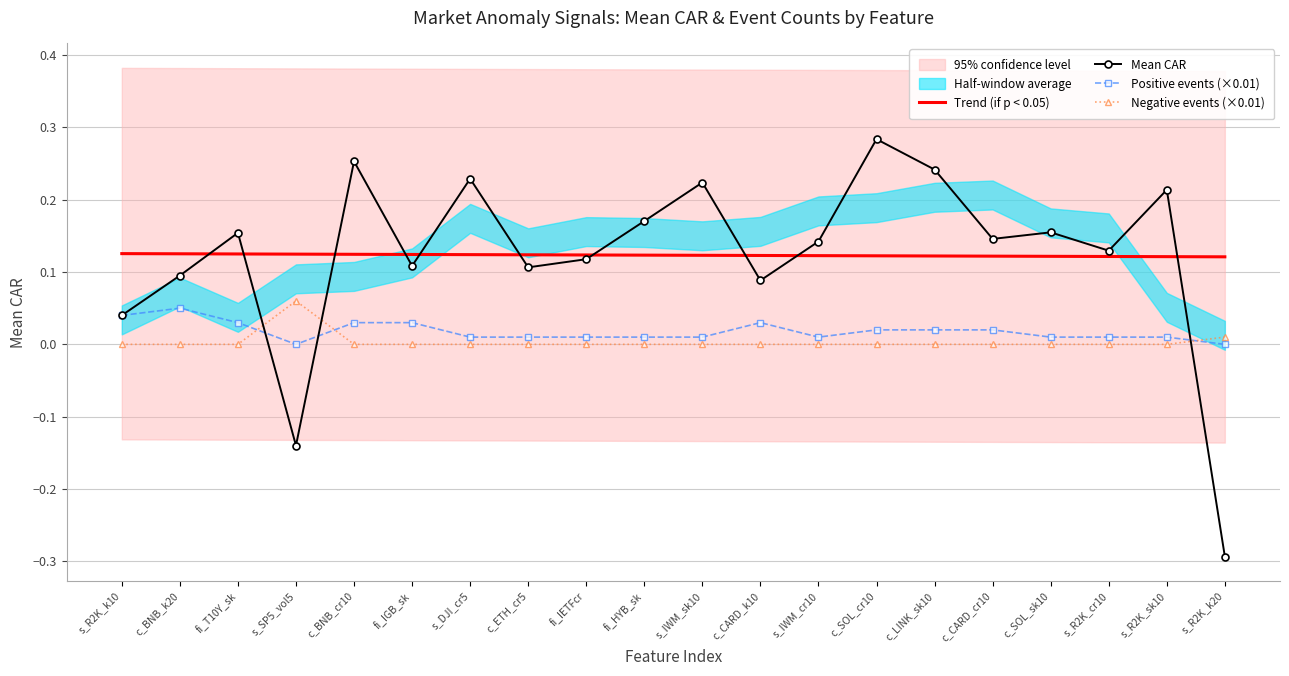

What is the value of the Mean CAR point at the 7th from the left?

0.2